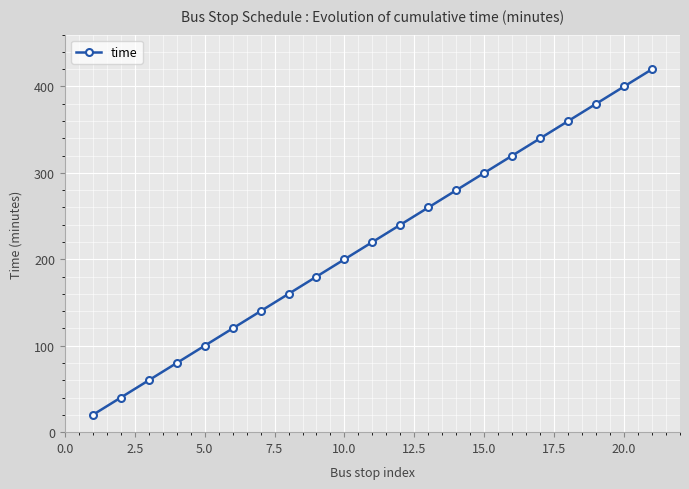

What is the maximum value shown in the chart?

420